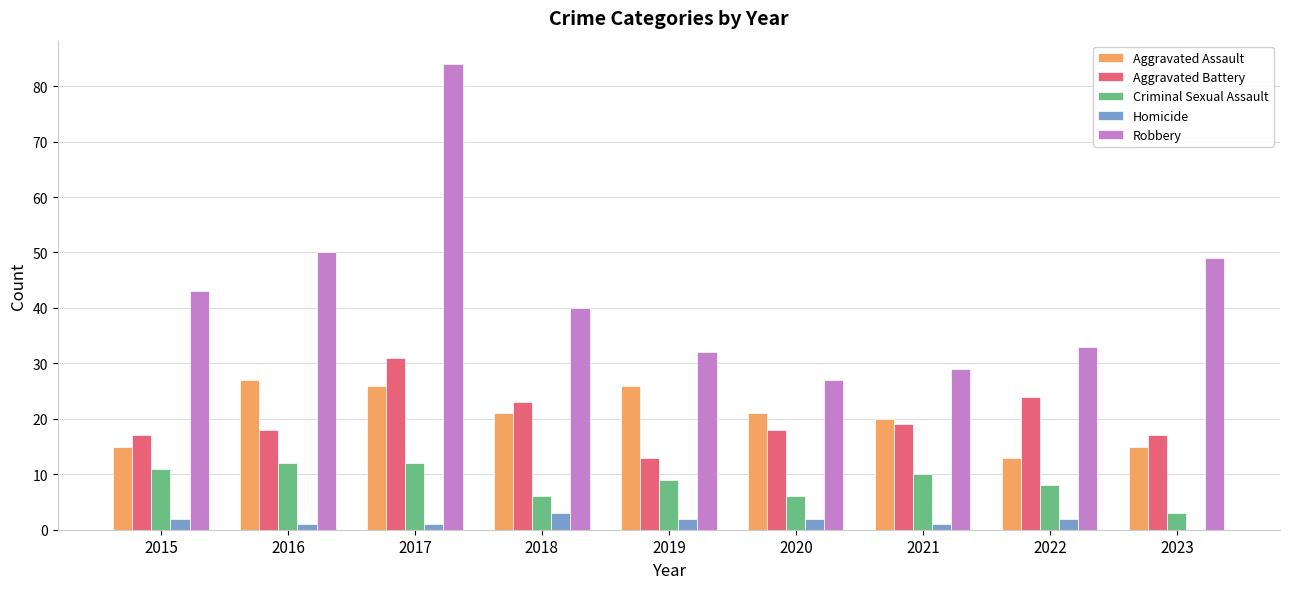

What is the sum of all Aggravated Assault values?

184